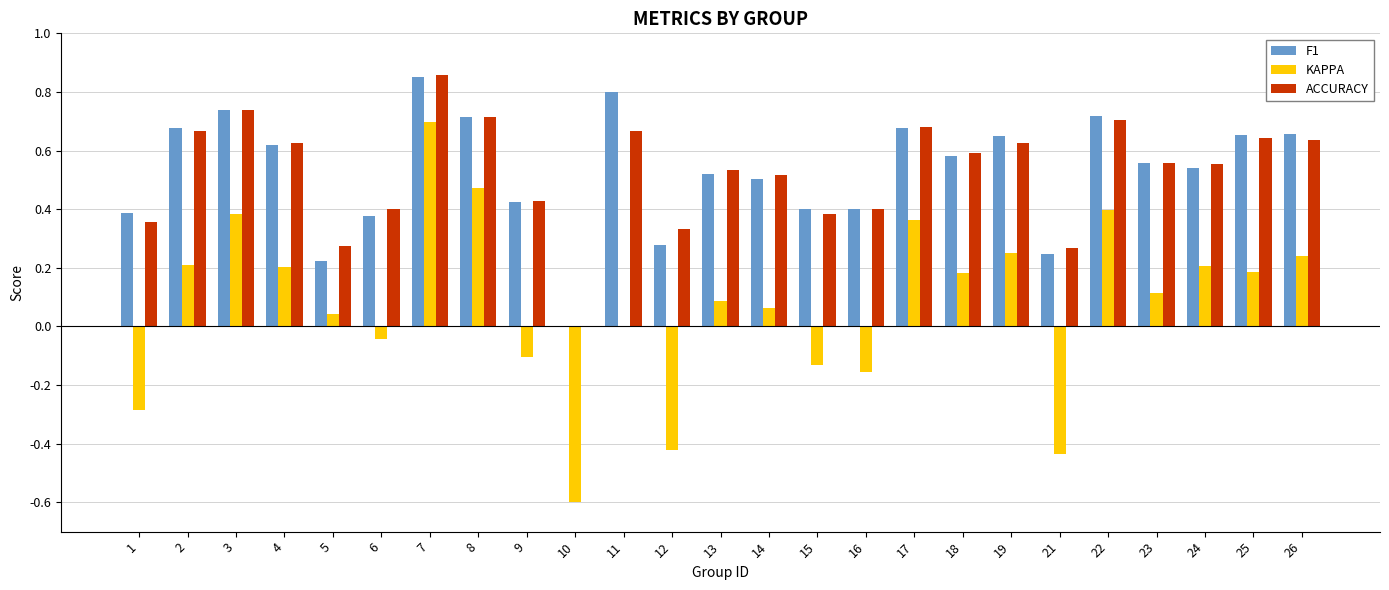

Count the number of data series in this chart.

3